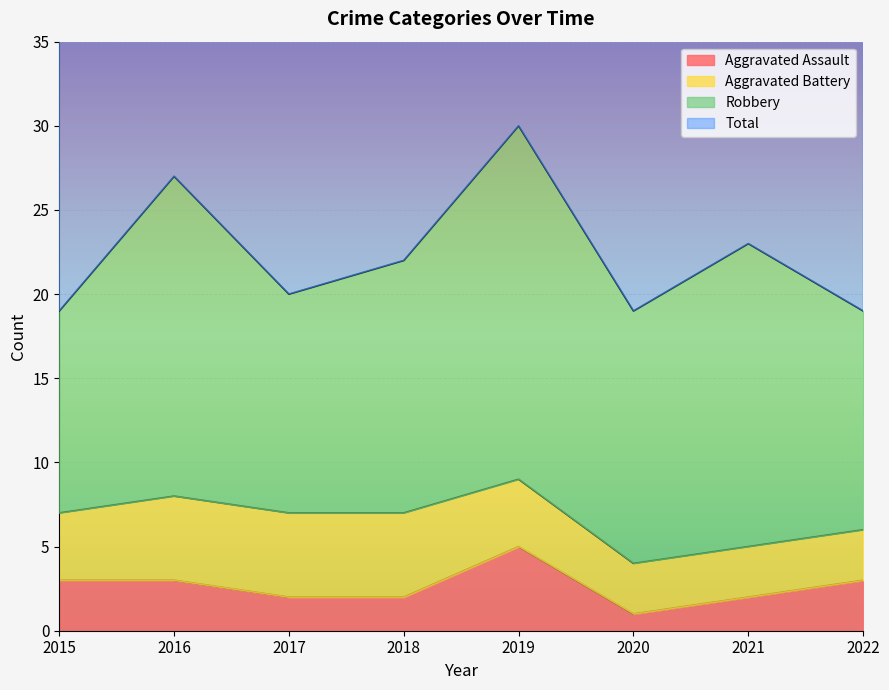

Is it true that Aggravated Assault equals 5 at 2019?

True